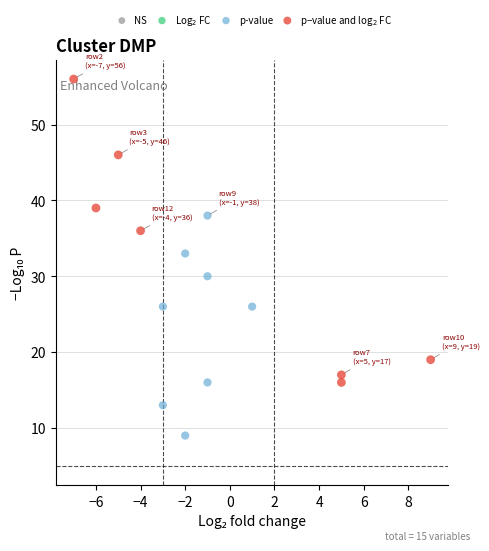

Which series has the widest spread of Y values?

p−value and log$_2$ FC